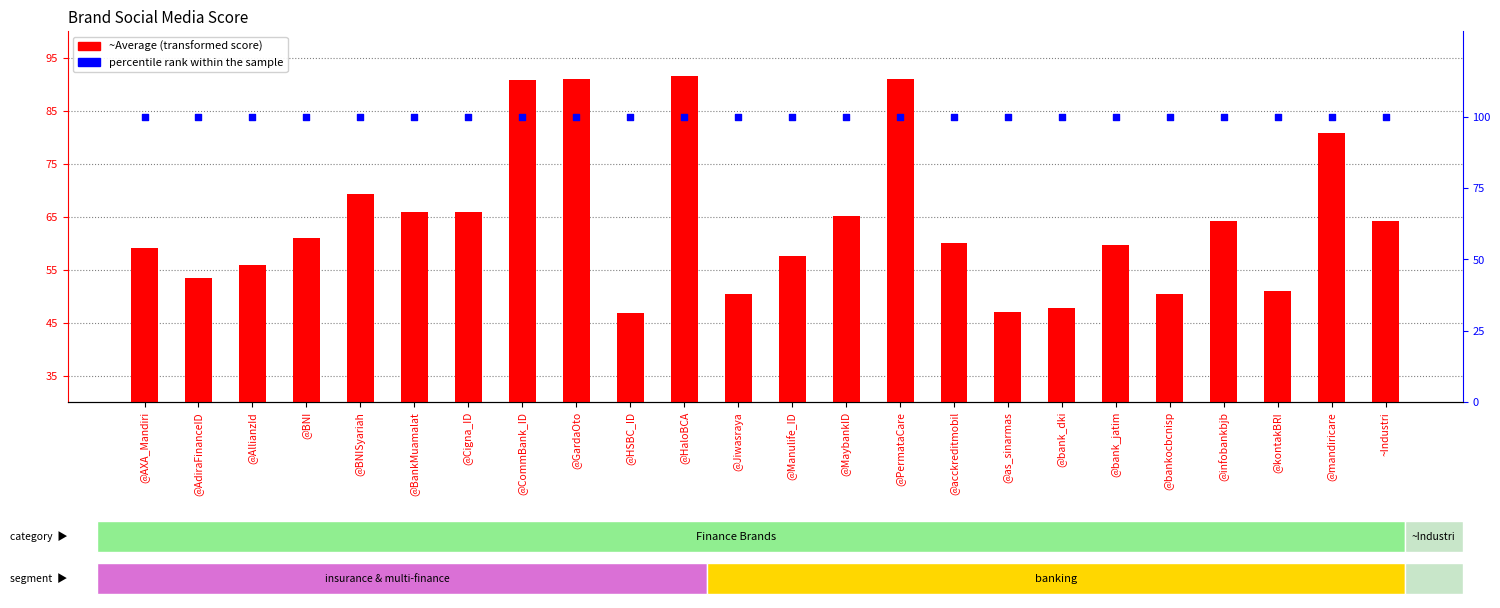

Which series contains the lowest Y value?

~Average